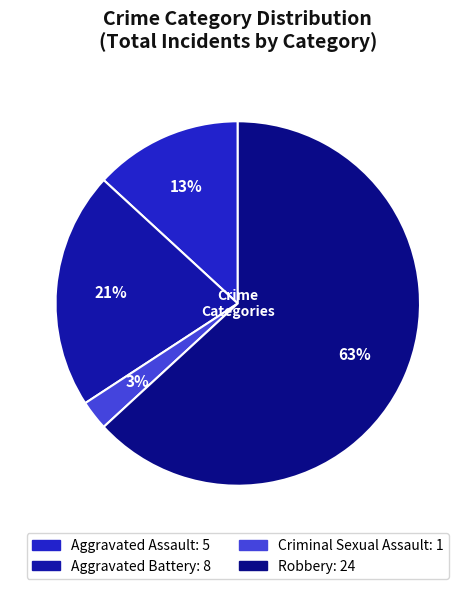

To the nearest percent, what is the combined percentage of Aggravated Assault and Criminal Sexual Assault?

16%